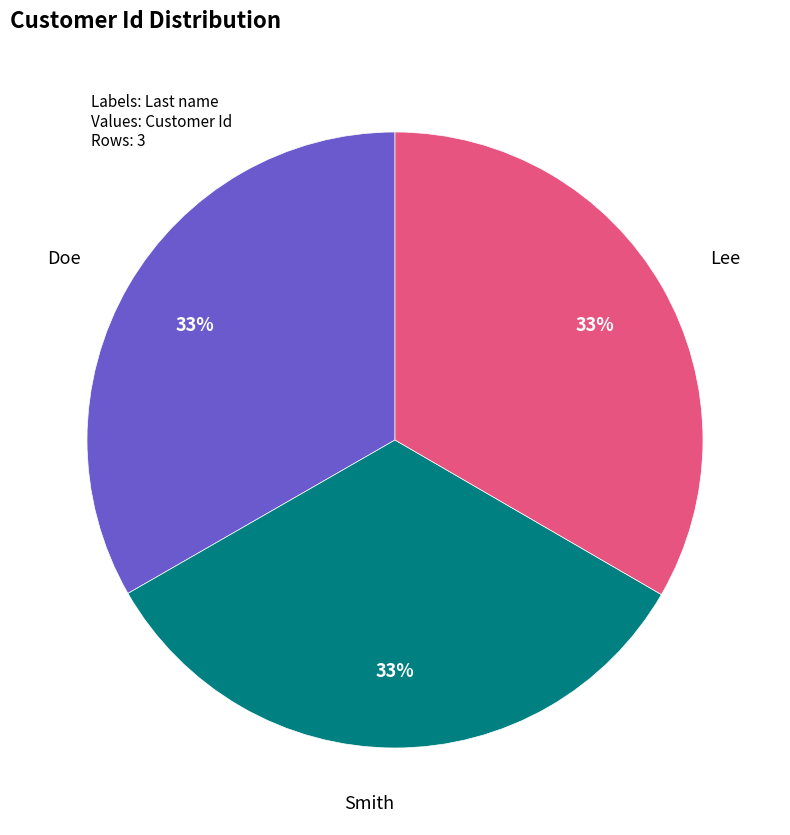

Is it true that Lee is 33% of the pie?

True